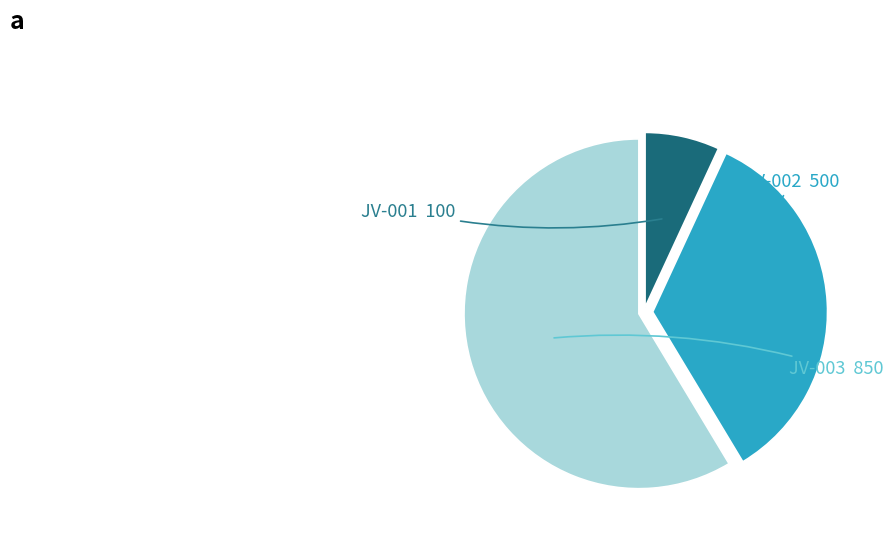

What percentage is the JV-003 slice, to the nearest percent?

59%